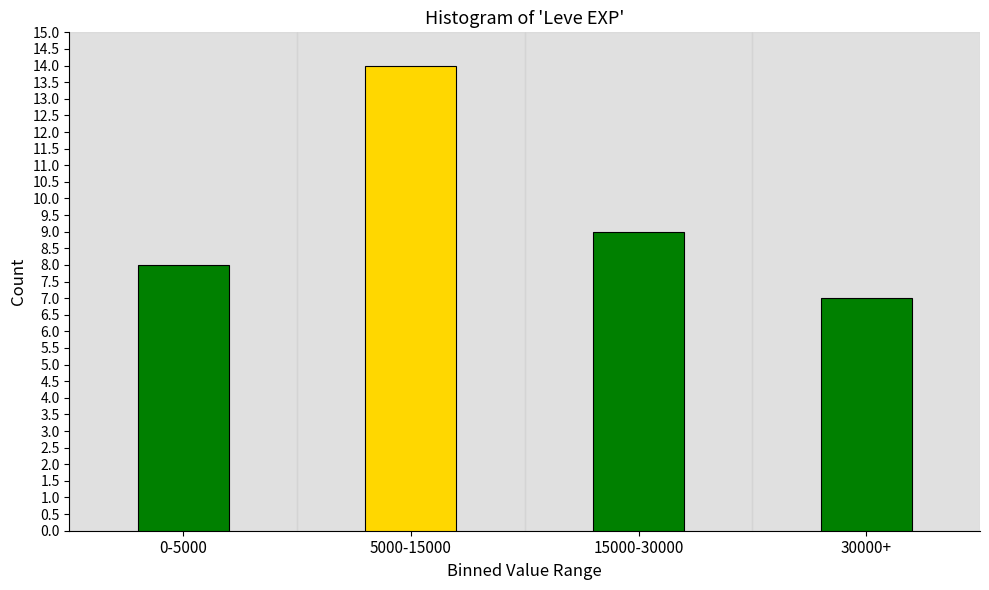

Reading left to right, what are all the values shown in this chart?

8	14	9	7